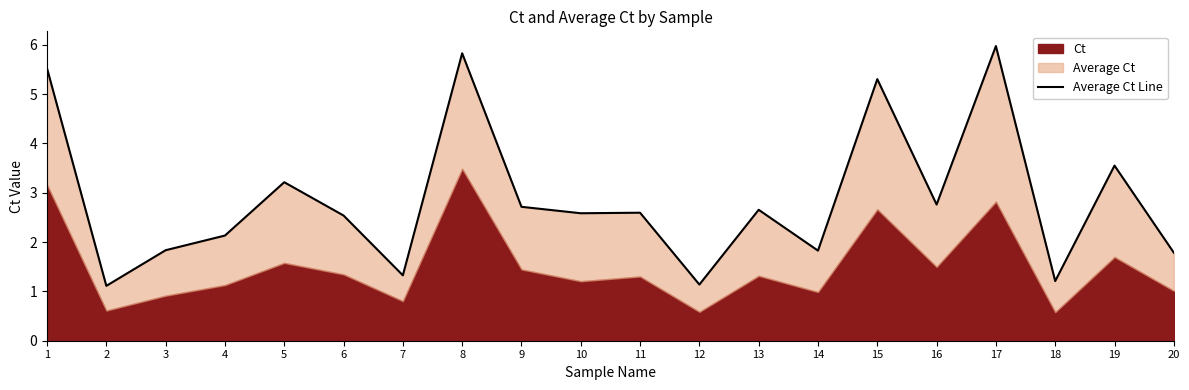

What is the difference between the maximum and minimum values?

4.9